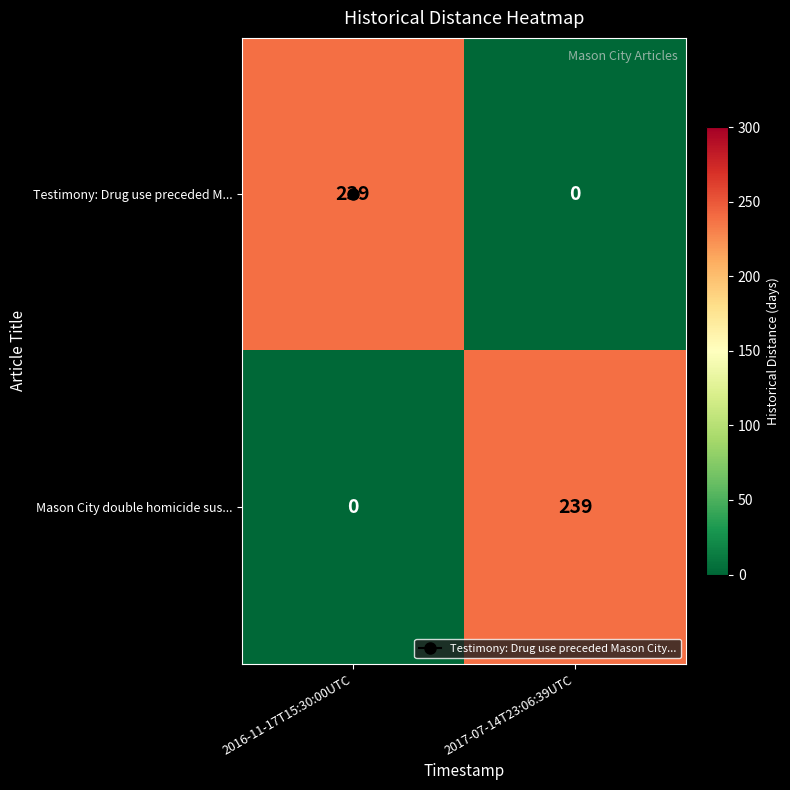

At which label is Mason City double homicide sus... closest to 119?

2016-11-17T15:30:00UTC